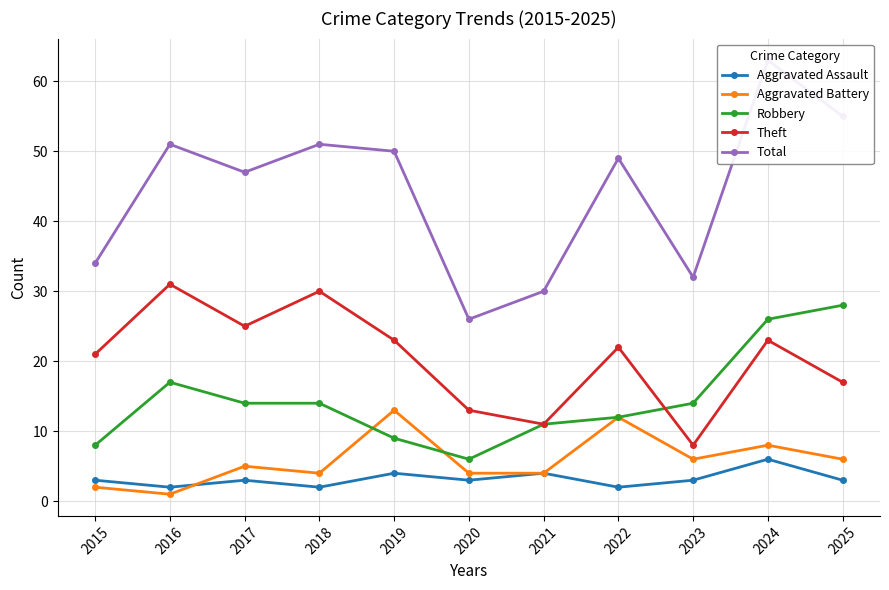

What is the difference between the second highest and second lowest values in the Robbery series?

18